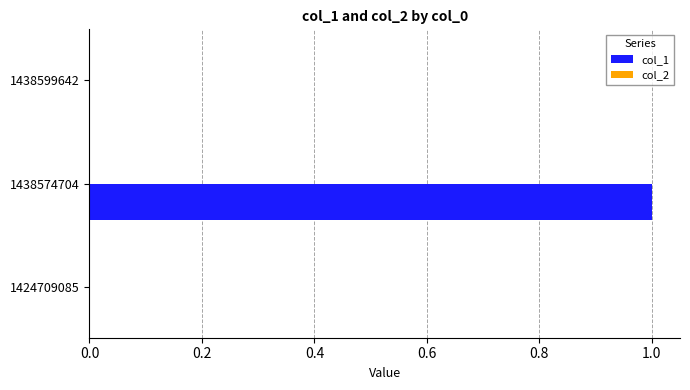

True or false: the data shows 0 at 1424709085.

True